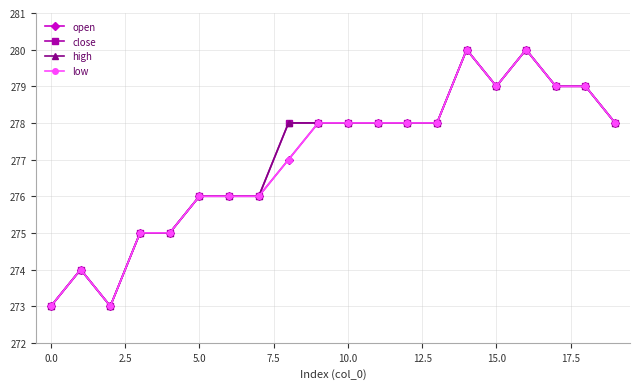

Reading left to right, extract all data points from this chart.

open: 273	274	273	275	275	276	276	276	277	278	278	278	278	278	280	279	280	279	279	278
close: 273	274	273	275	275	276	276	276	278	278	278	278	278	278	280	279	280	279	279	278
high: 273	274	273	275	275	276	276	276	278	278	278	278	278	278	280	279	280	279	279	278
low: 273	274	273	275	275	276	276	276	277	278	278	278	278	278	280	279	280	279	279	278